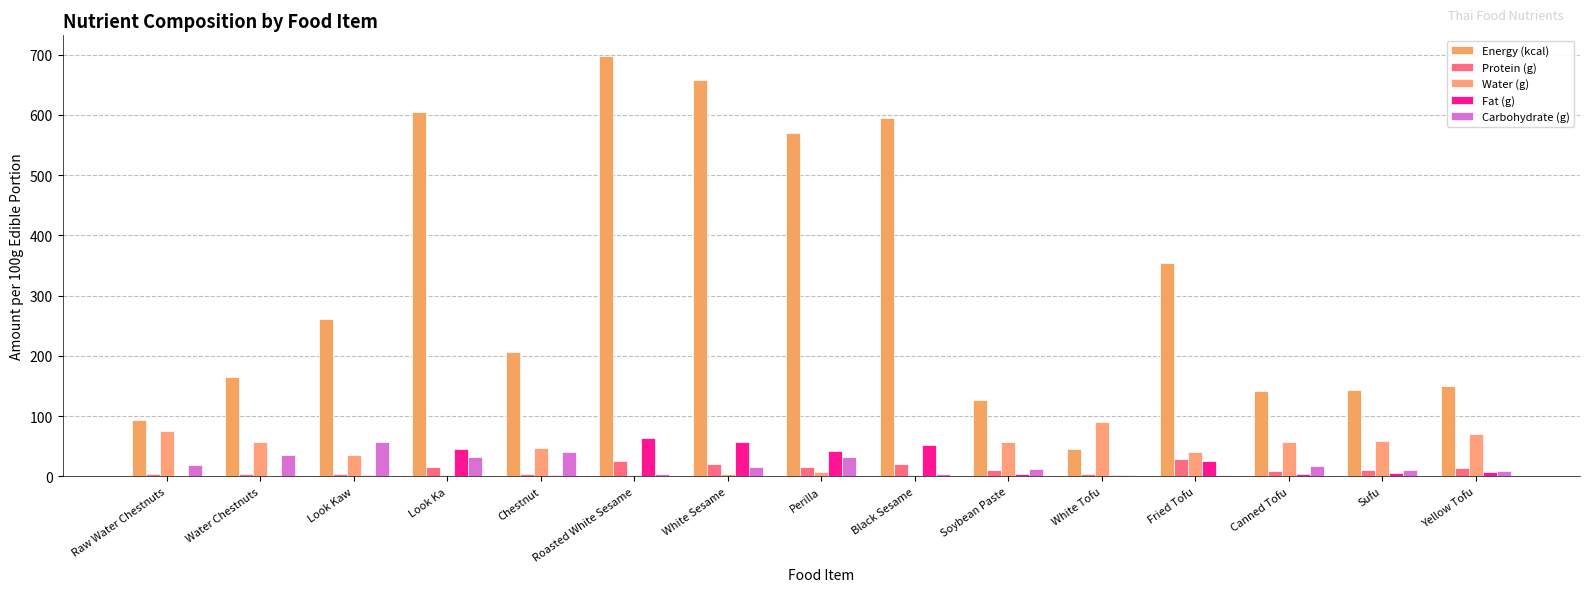

At which label is Carbohydrate (g) closest to 29?

Perilla